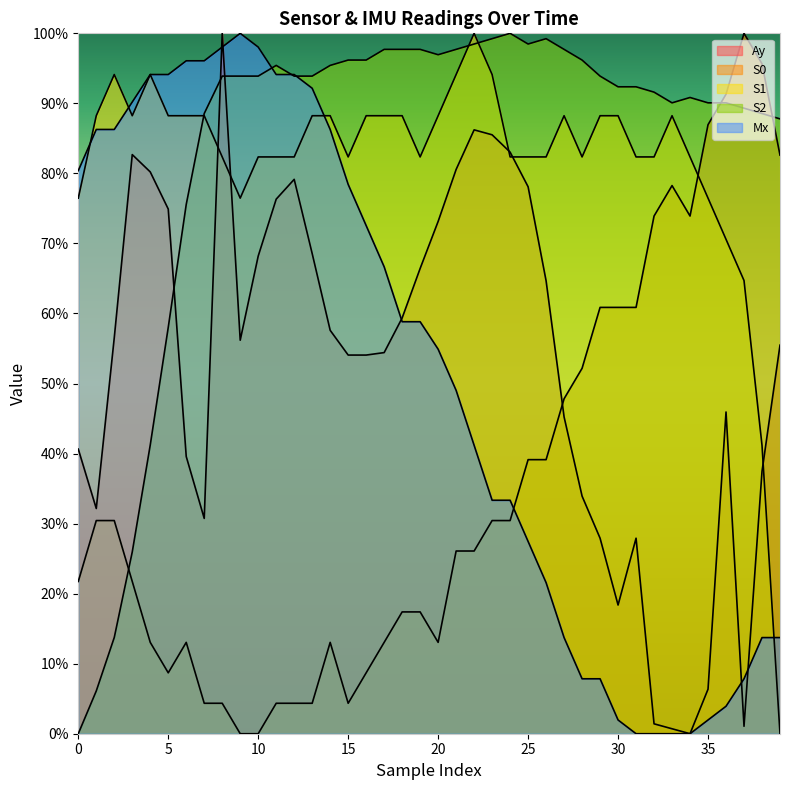

What is the value of the S0 point at the 13th from the left?

4.3